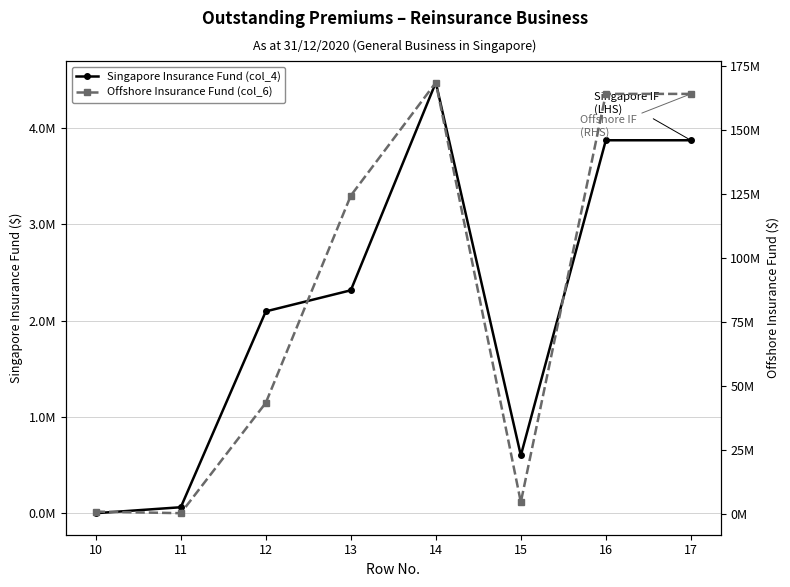

How many interior local valleys does the Offshore Insurance Fund (col_6) series have?

2